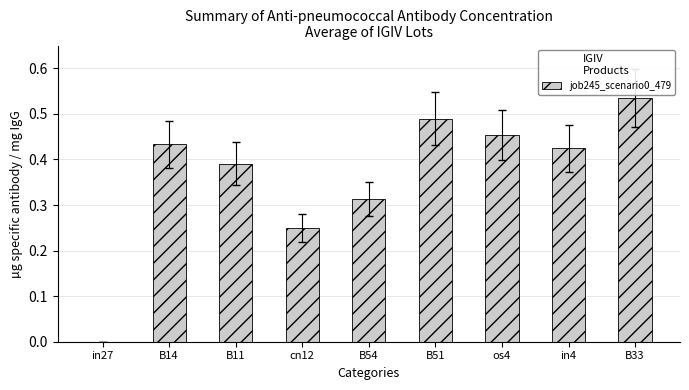

What is the sum of the values at cn12 and B54?

0.6